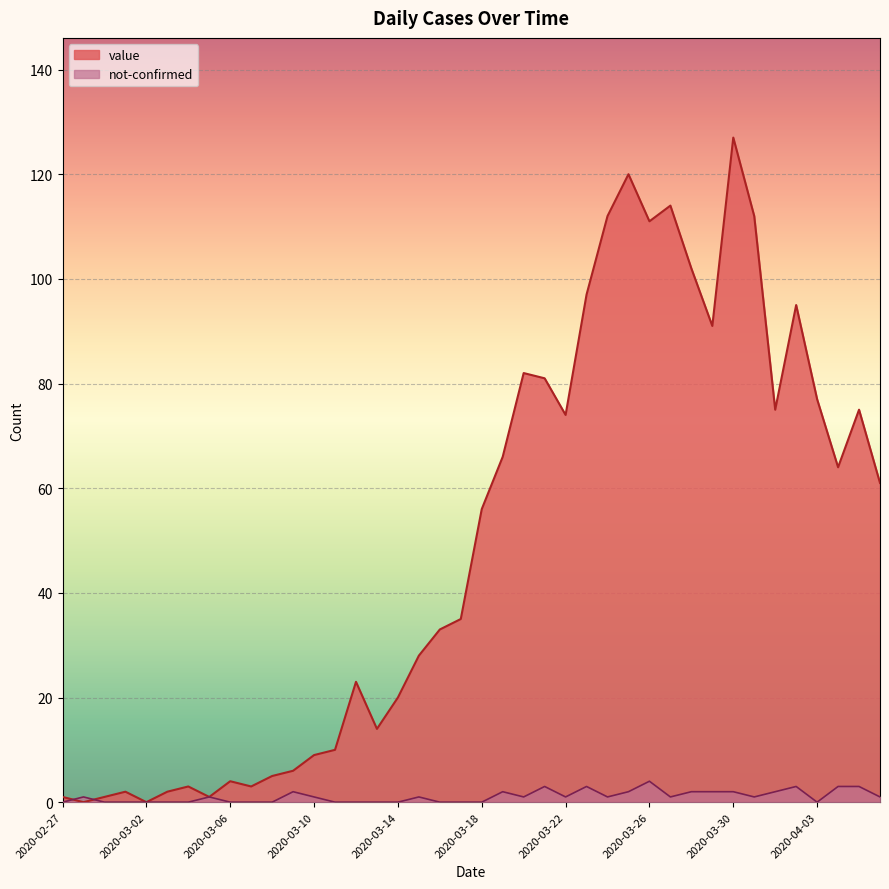

At which category does value reach its first local peak?

2020-03-01